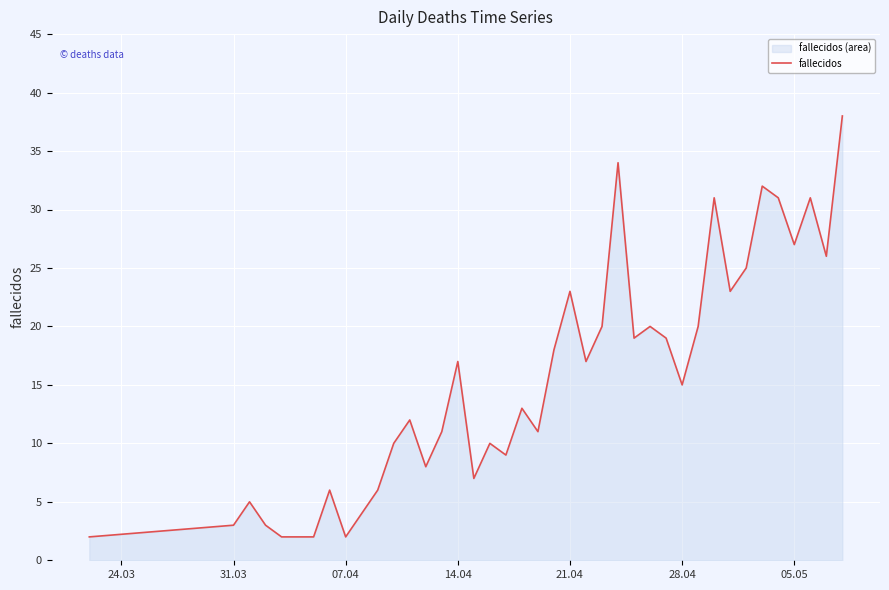

What is the difference between the maximum and minimum values?

36